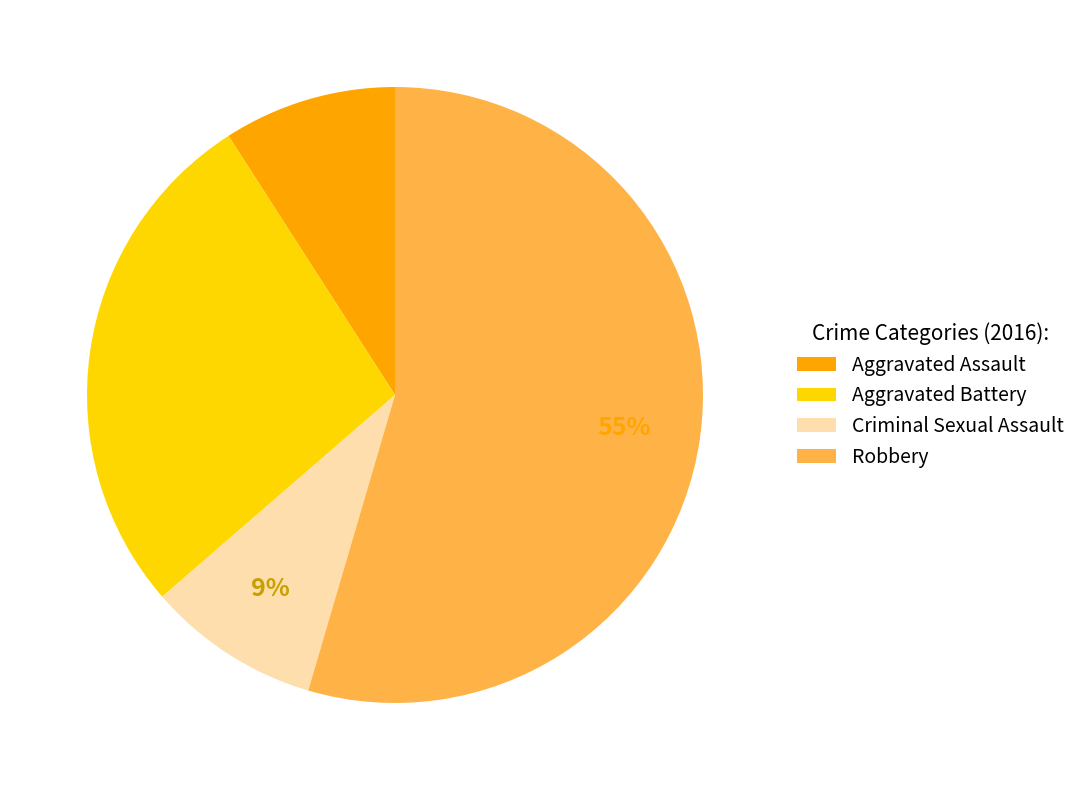

Count the number of slices in the pie.

4